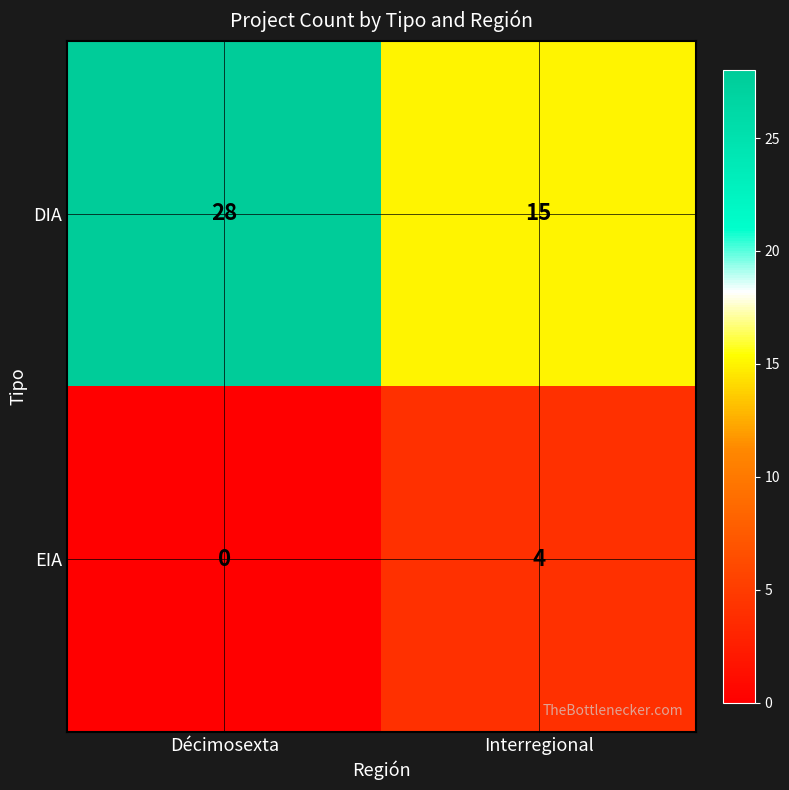

What is the sum of all DIA values?

43